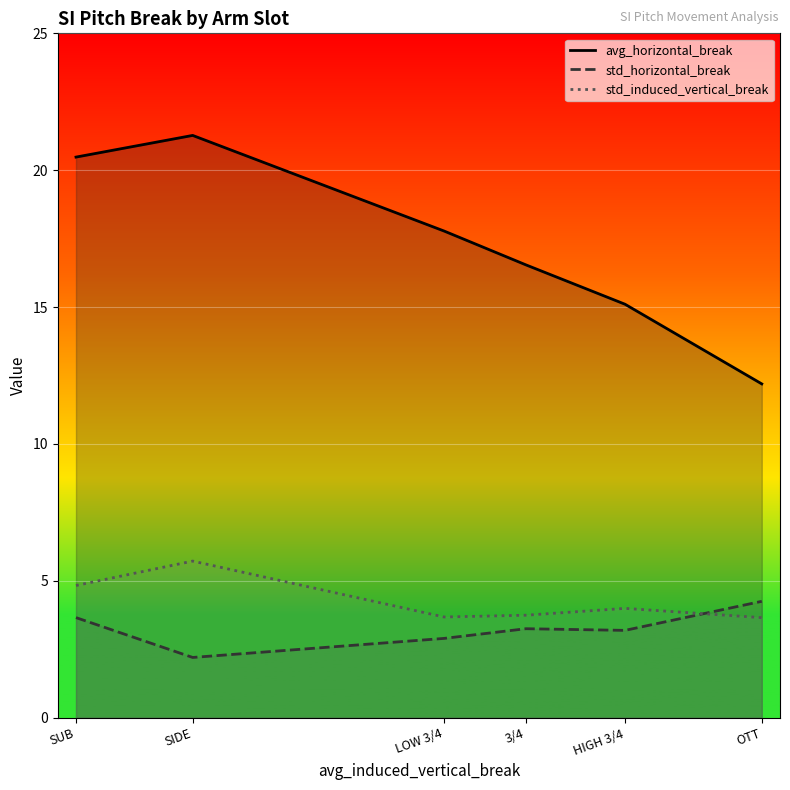

What is the total value across all series at SUB?

29.0